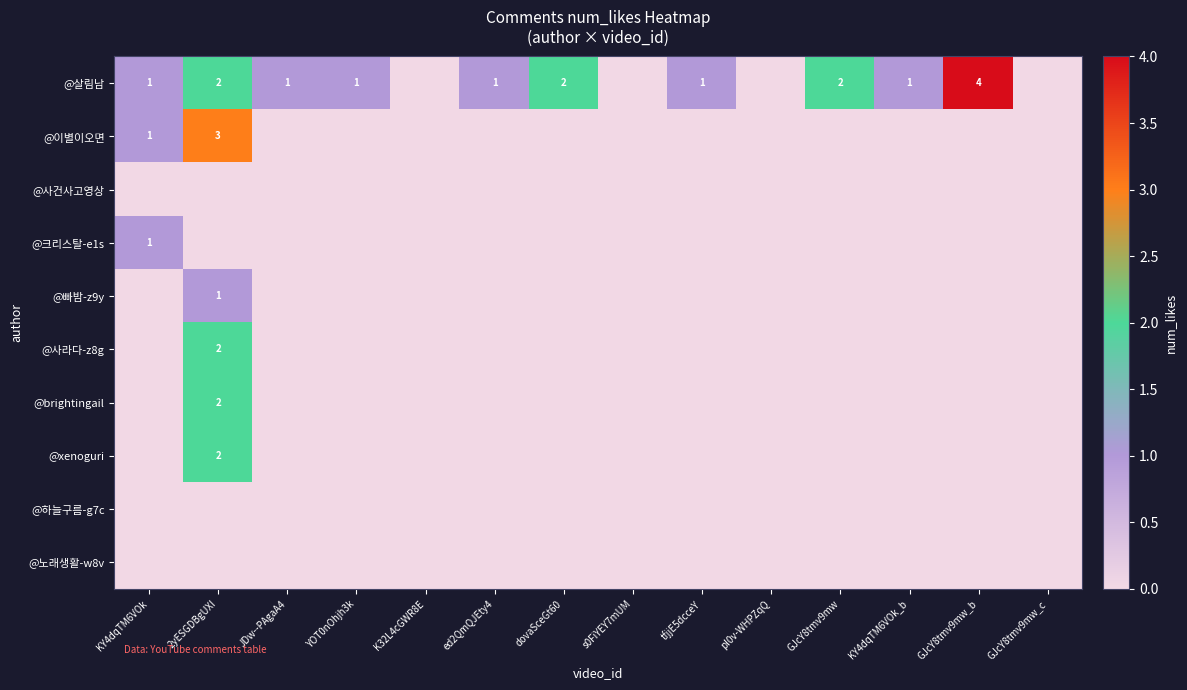

True or false: @살림남 has a value of 3 at GJcY8tmv9mw.

False